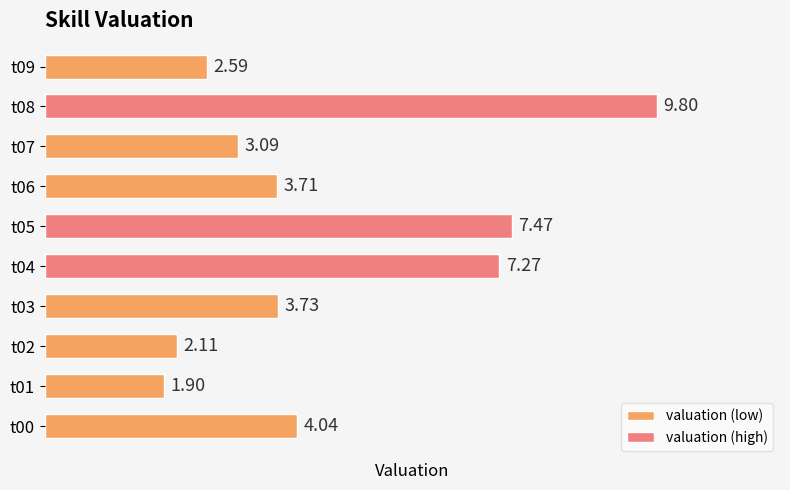

How many values are below 3?

3